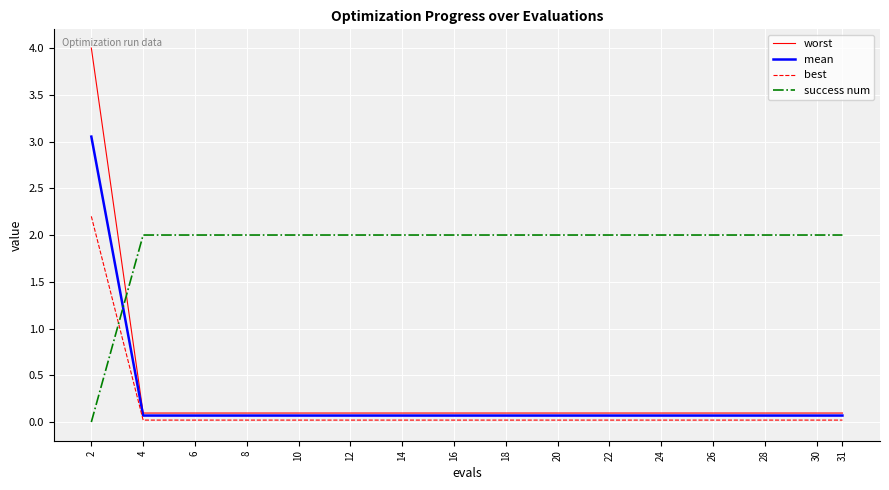

Which series has the widest spread of values?

worst